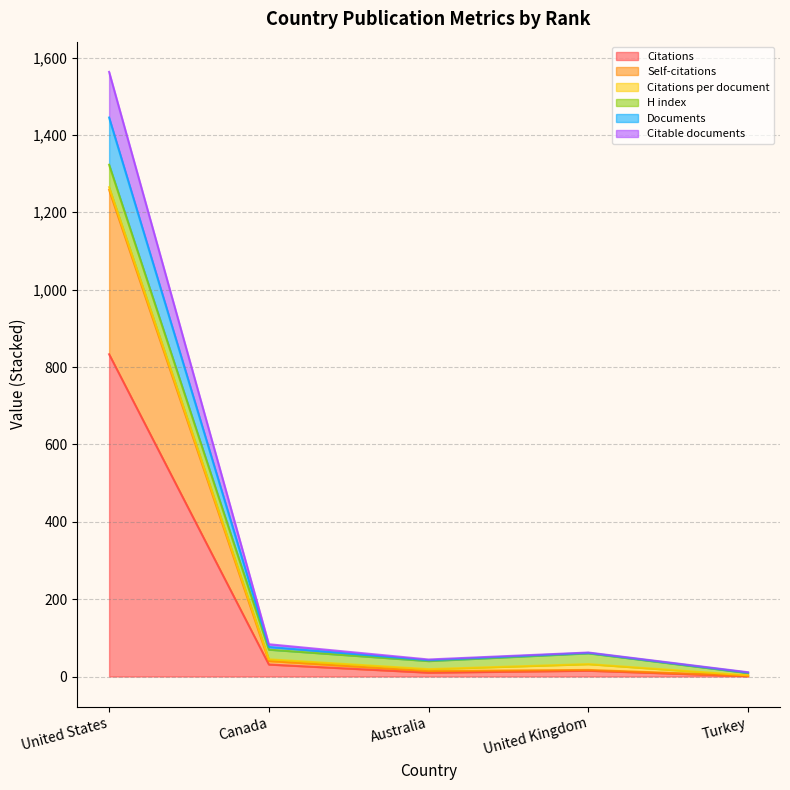

At which category is the sum across all series the highest?

United States